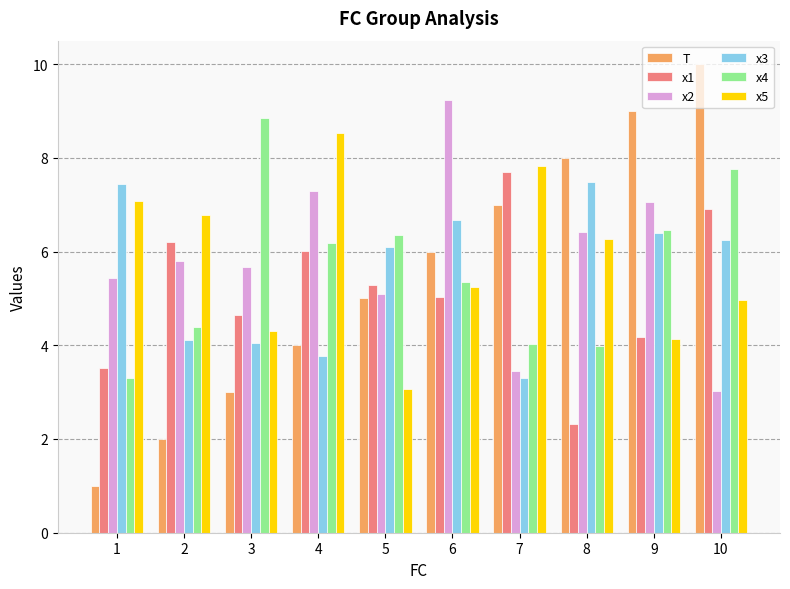

At 1, list the series in order from smallest to largest.

T, x4, x1, x2, x5, x3